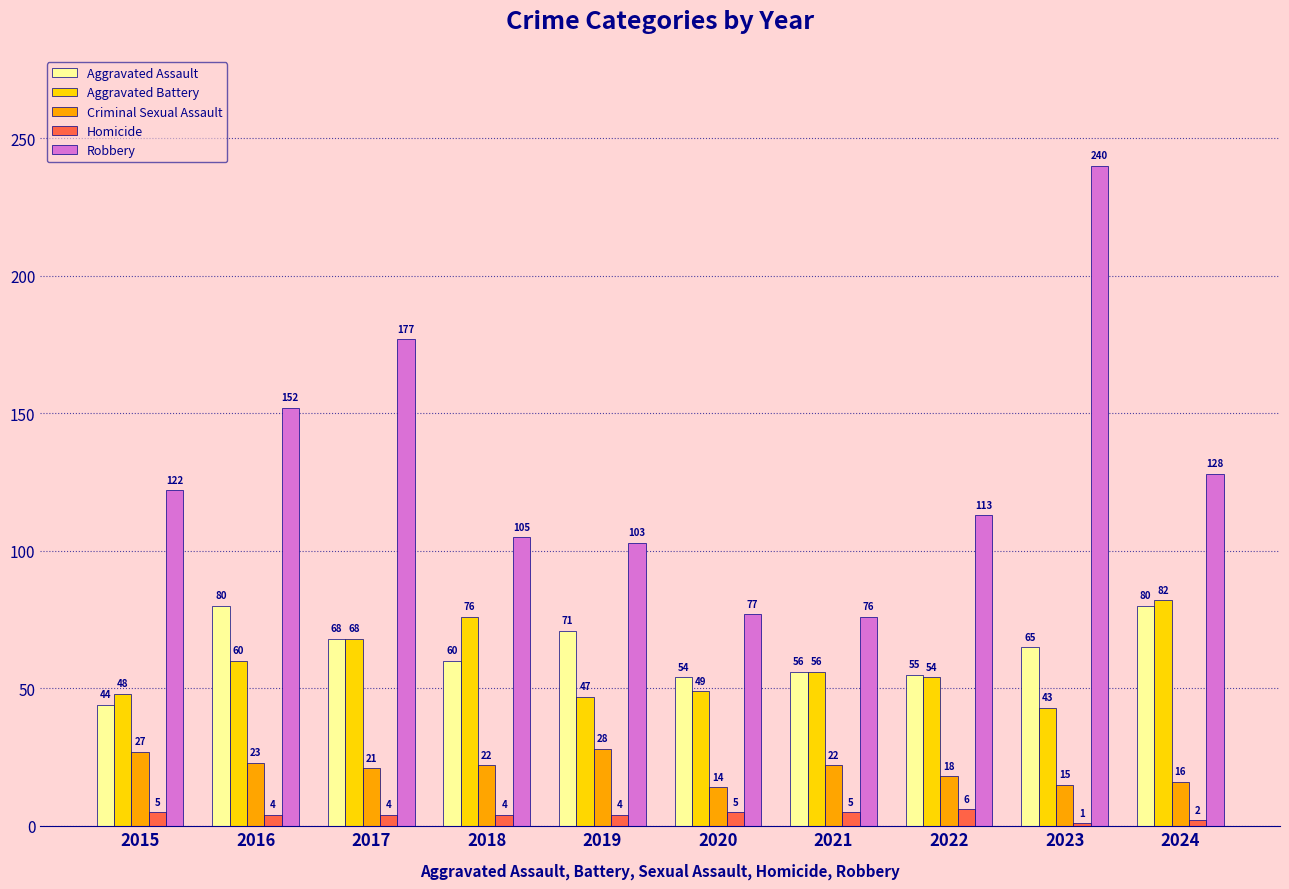

Which category has the lowest value across all series?

2023